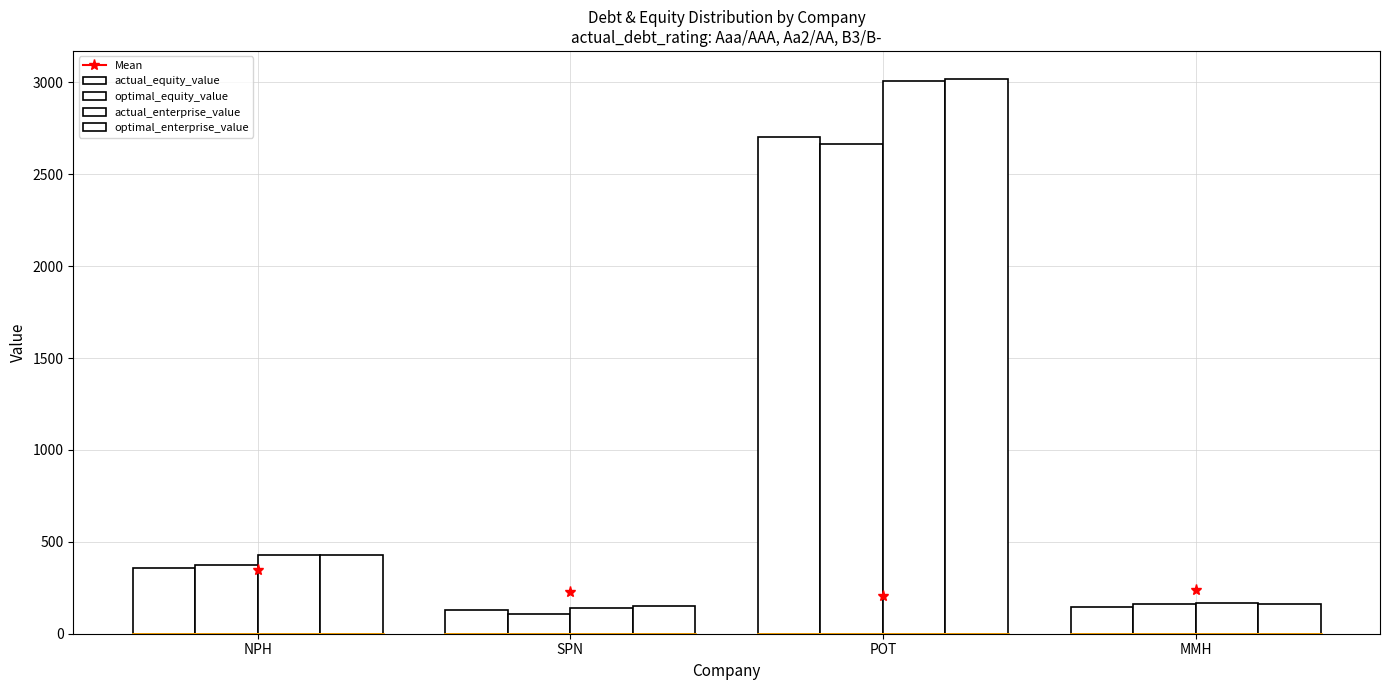

What is the difference between the highest and lowest values at MMH?

19.5